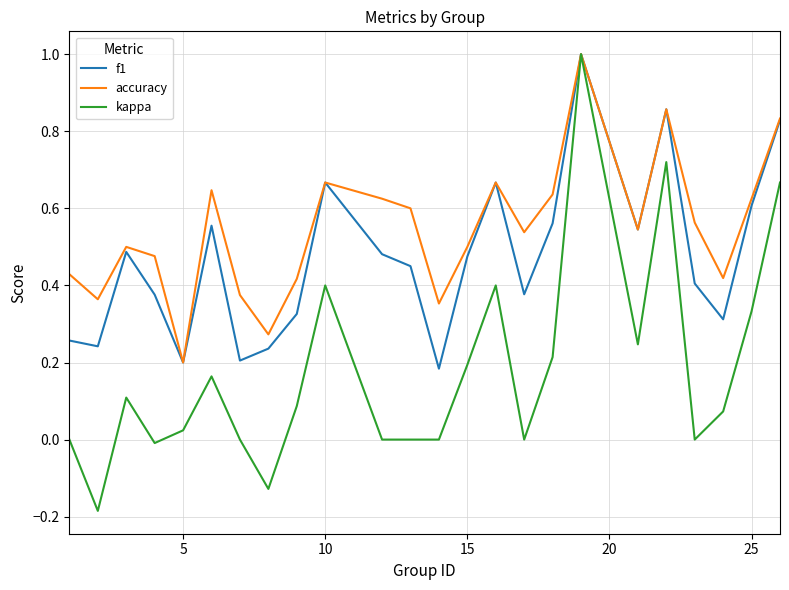

In accuracy, how many points are lower than both neighbors (excluding endpoints)?

7